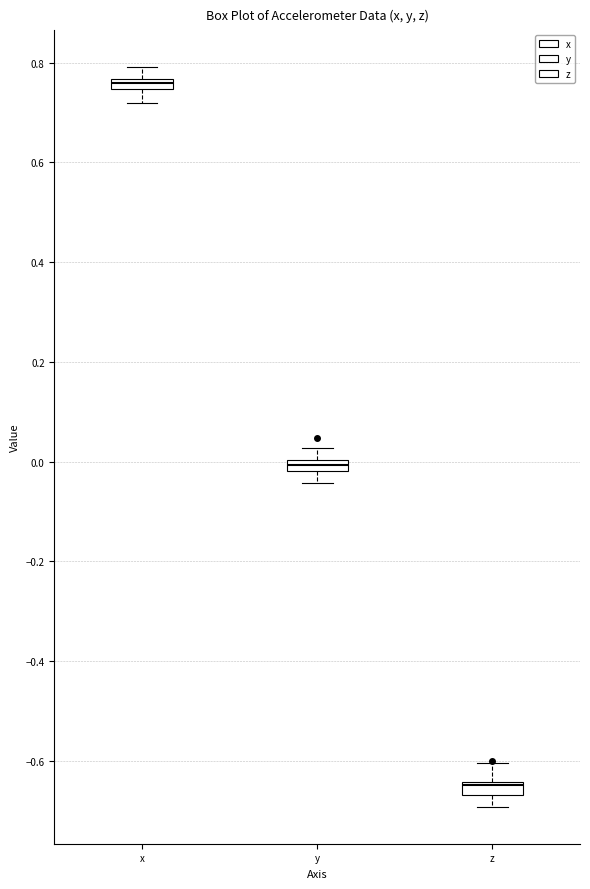

Where does the upper whisker of the box for y end on the y-axis? The values are not printed on the chart, so give them approximately, as read against the axis.

0.02